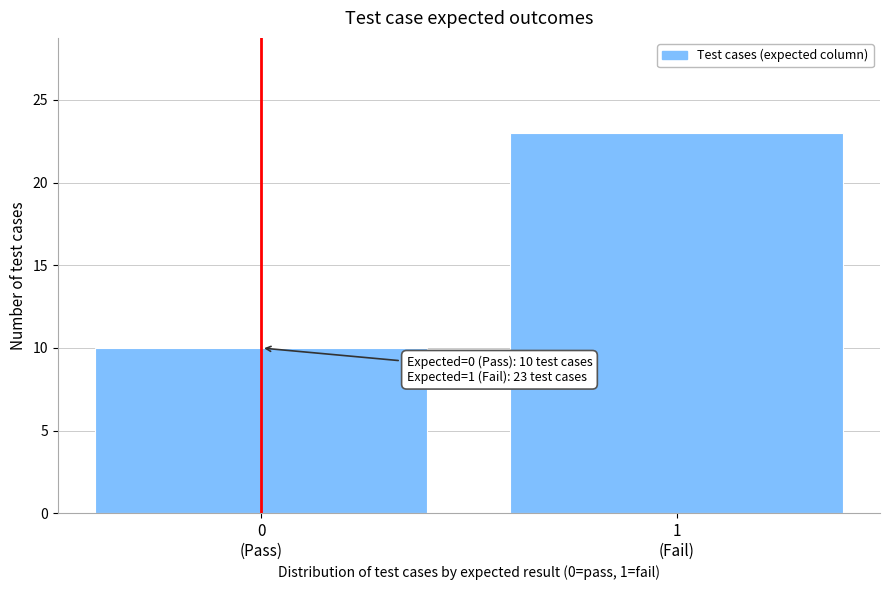

Reading right to left, list all the values displayed in this chart.

23	10